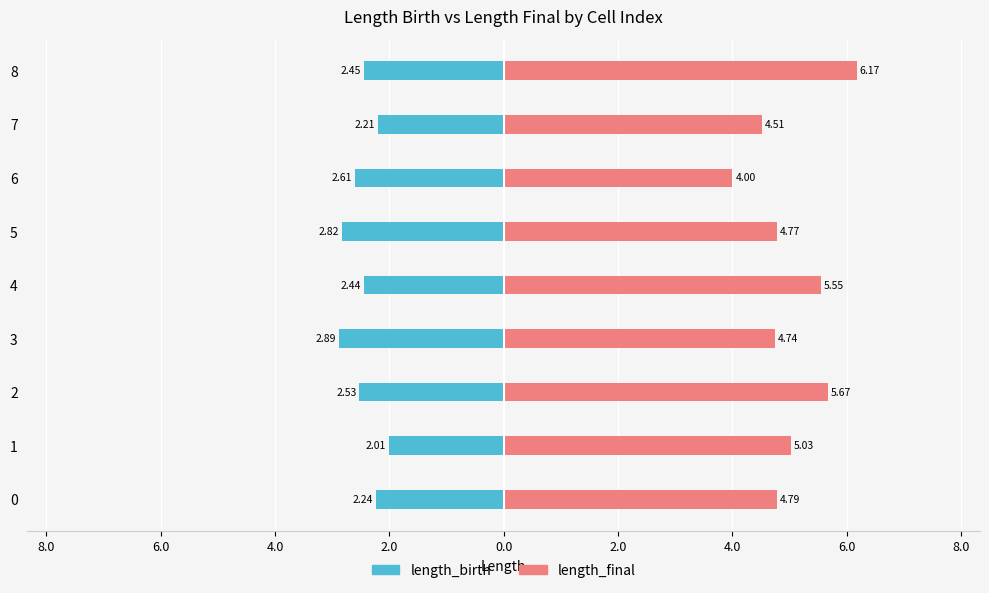

What is the highest value of the length_birth series?

-2.0